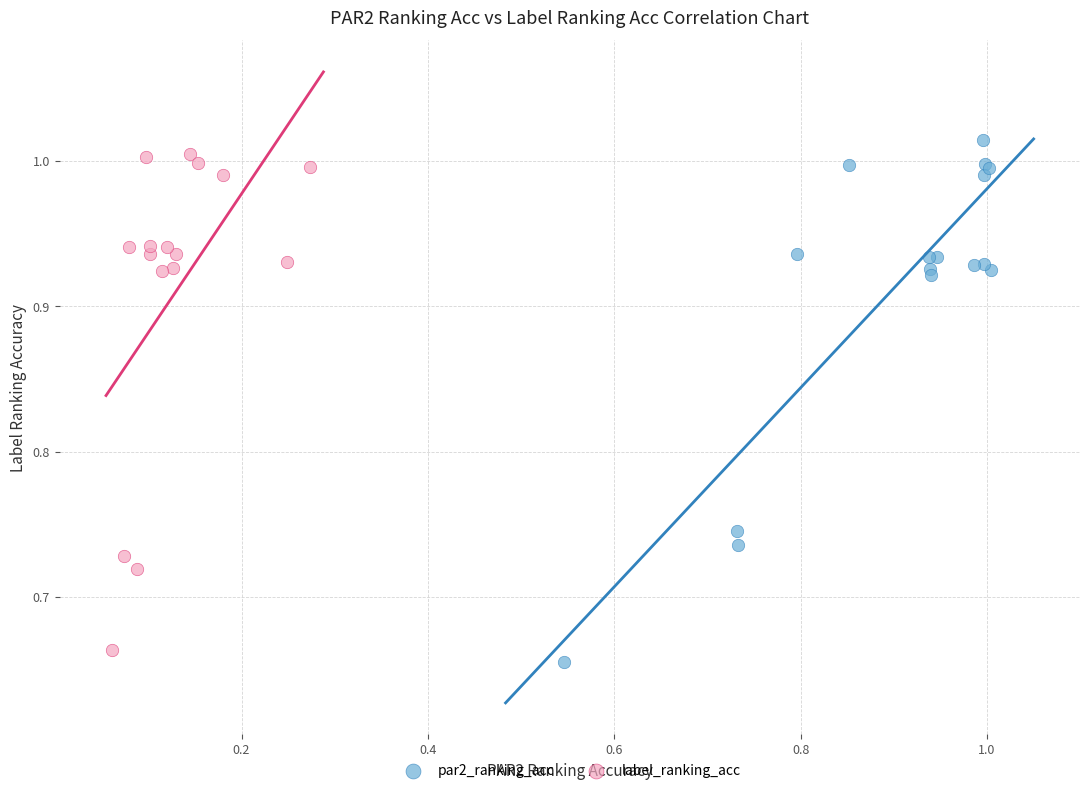

Which series reaches the maximum Y coordinate?

par2_ranking_acc